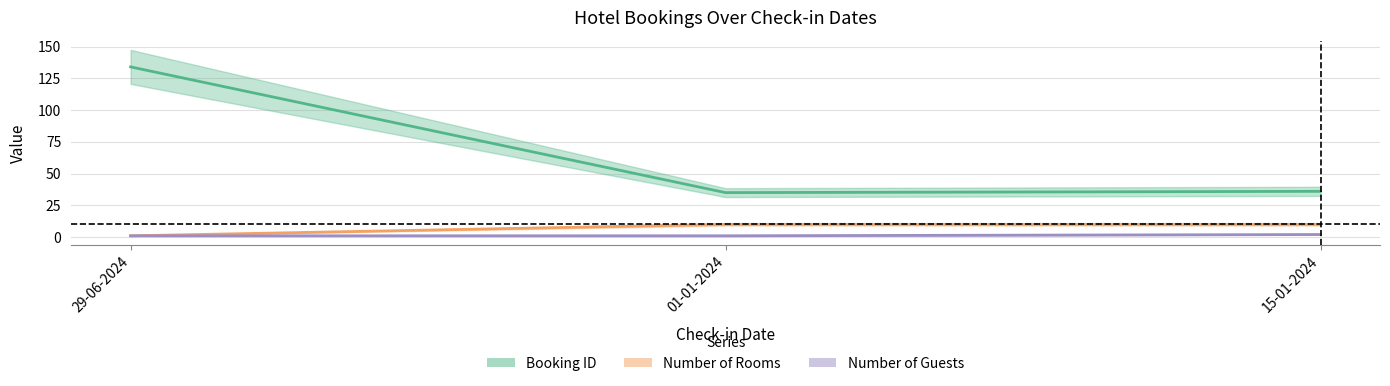

Reading left to right, transcribe all the data shown in this chart.

Booking ID: 134	35	36
Number of Rooms: 1	10	10
Number of Guests: 1	1	2